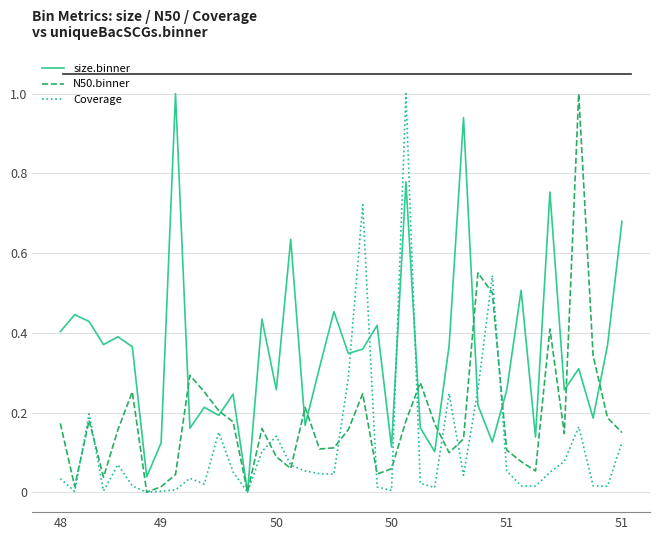

List the series in order of their overall mean, lowest first.

Coverage, N50.binner, size.binner